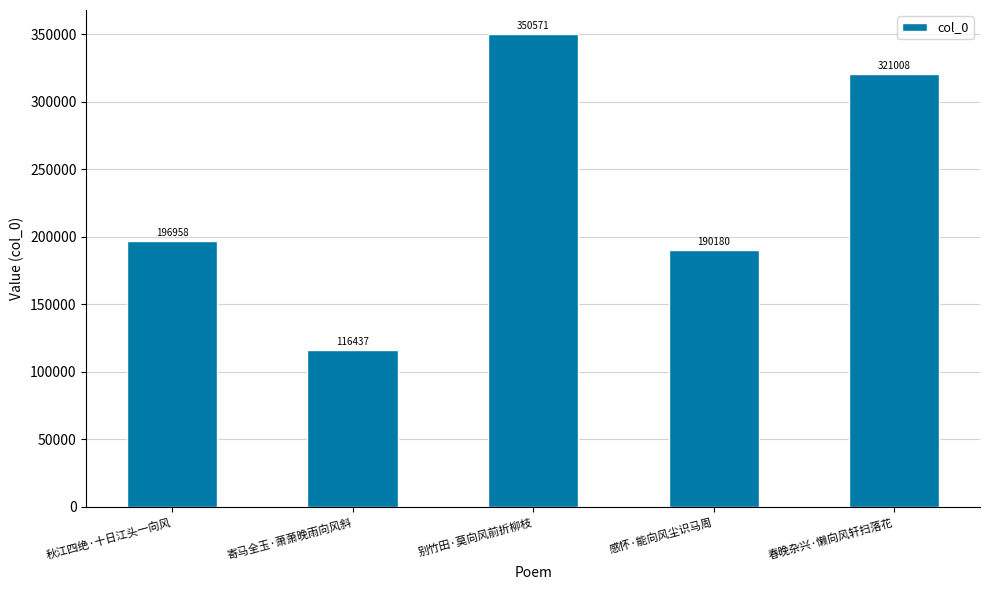

How many values are below 196958?

2